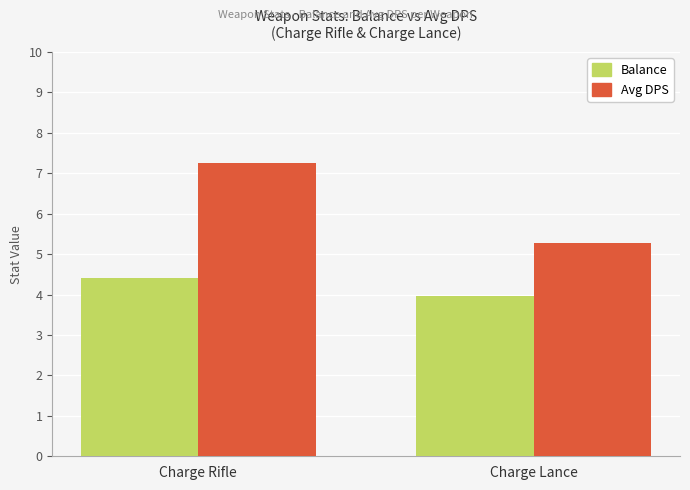

How many bars are there in each group?

2